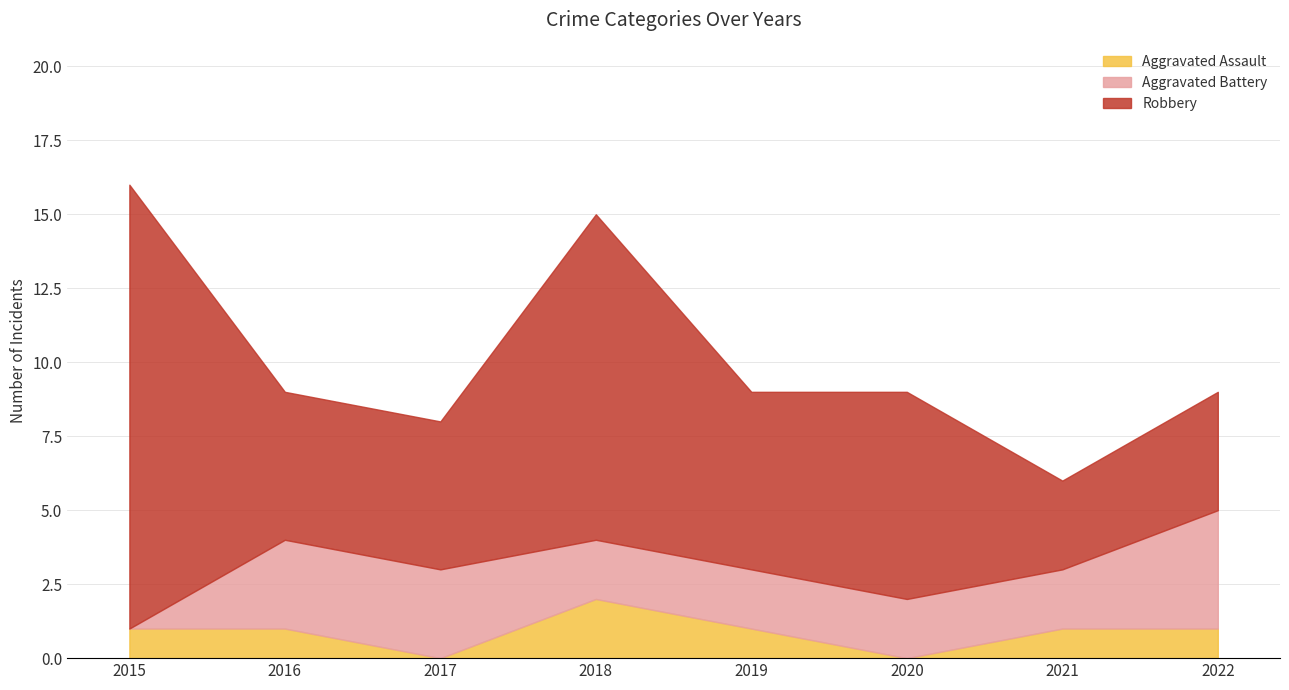

The Robbery series shows 3 at 2021. True or false?

True